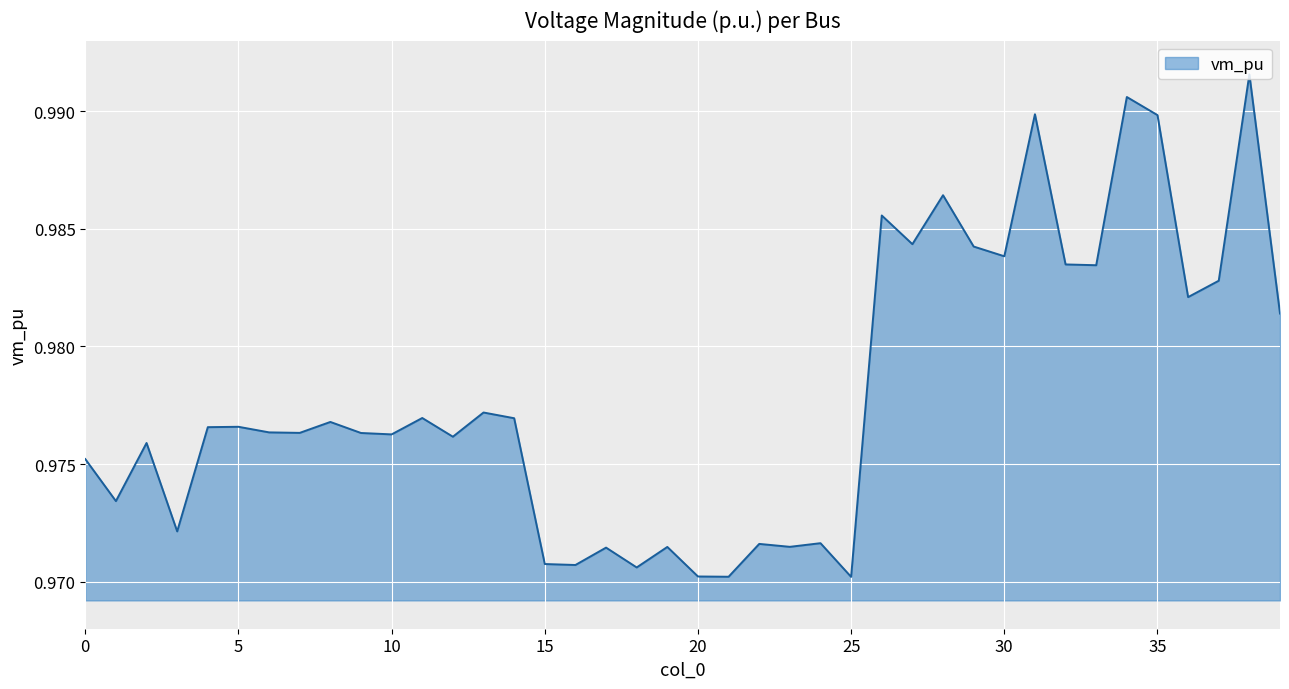

How many lines are shown in the chart?

1